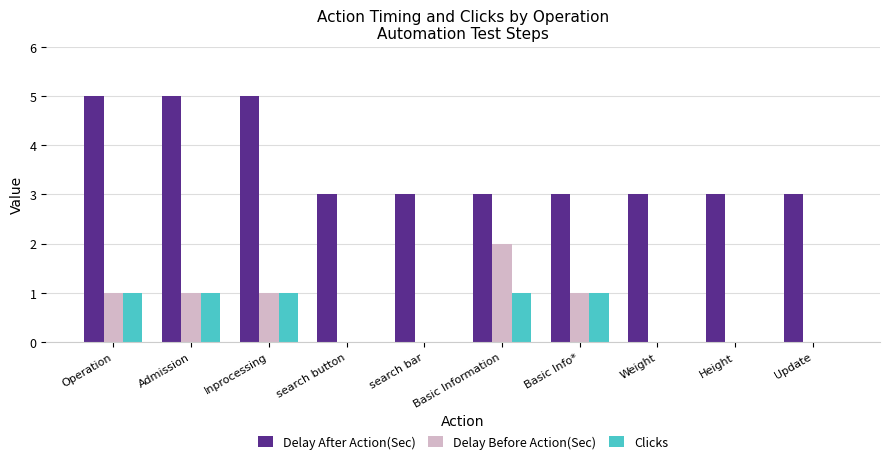

Which series changed the most between Operation and search button?

Delay After Action(Sec)